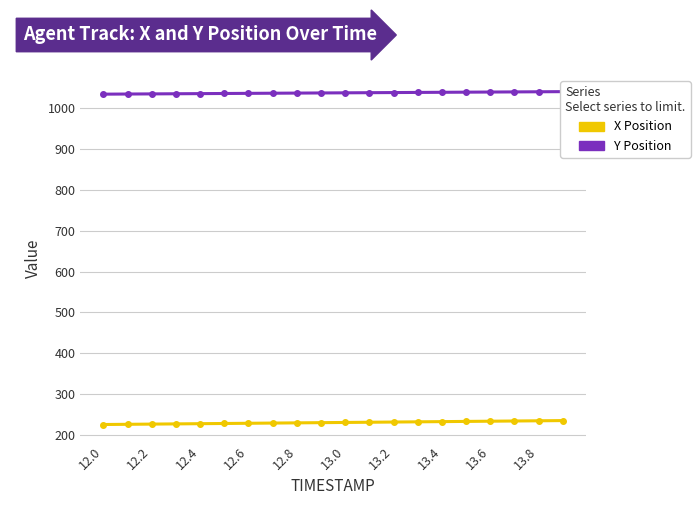

At which label does X reach its minimum?

12.0